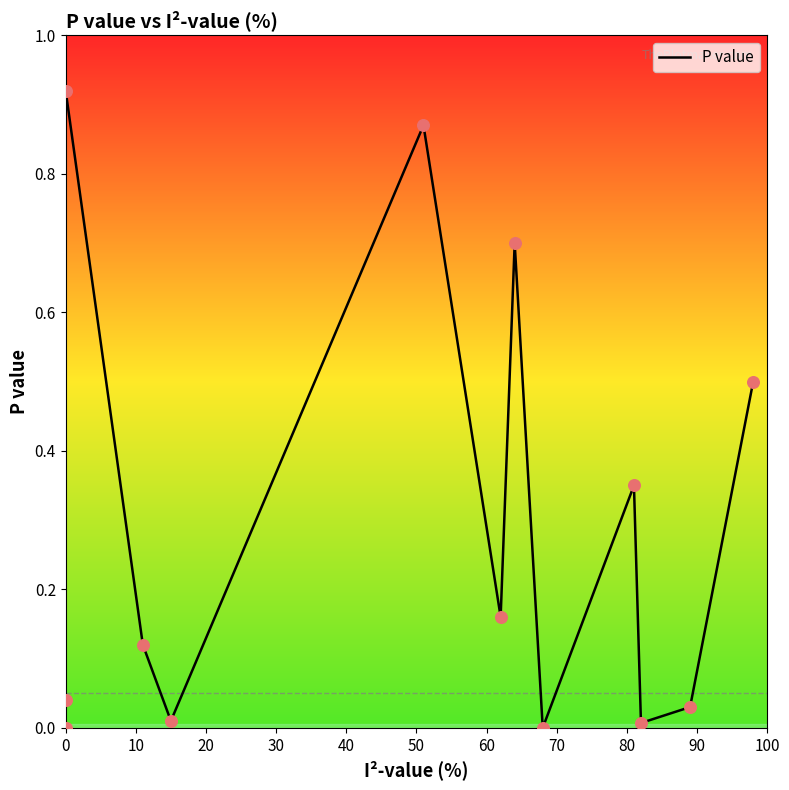

Which has a higher value, 100 or 60?

60